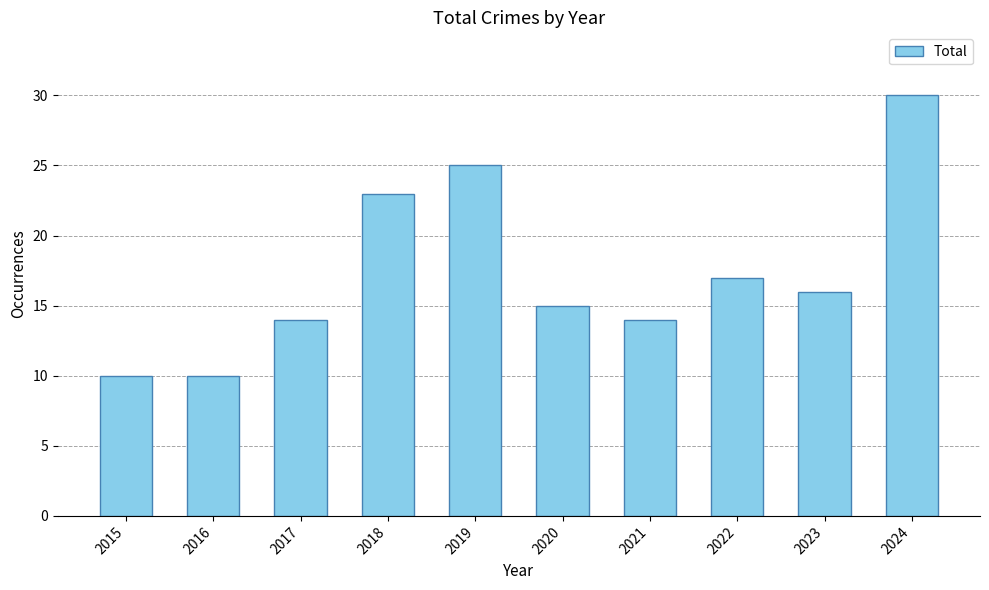

True or false: the data shows 25 at 2019.

True